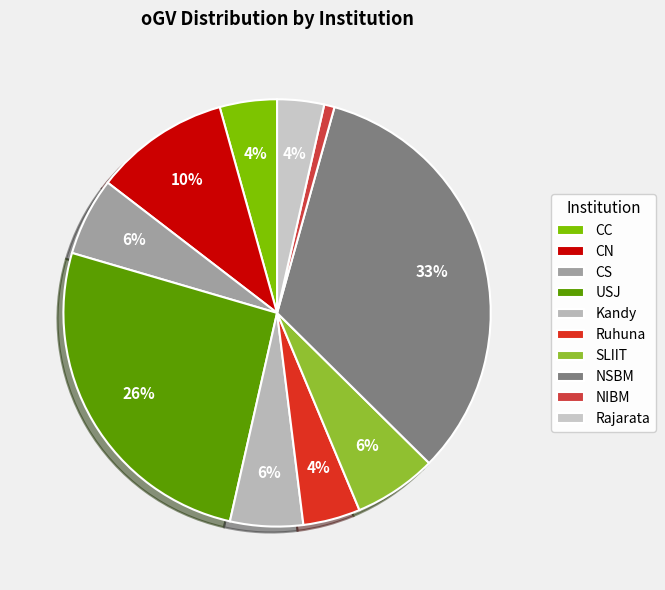

To the nearest percent, what portion does NSBM represent?

33%